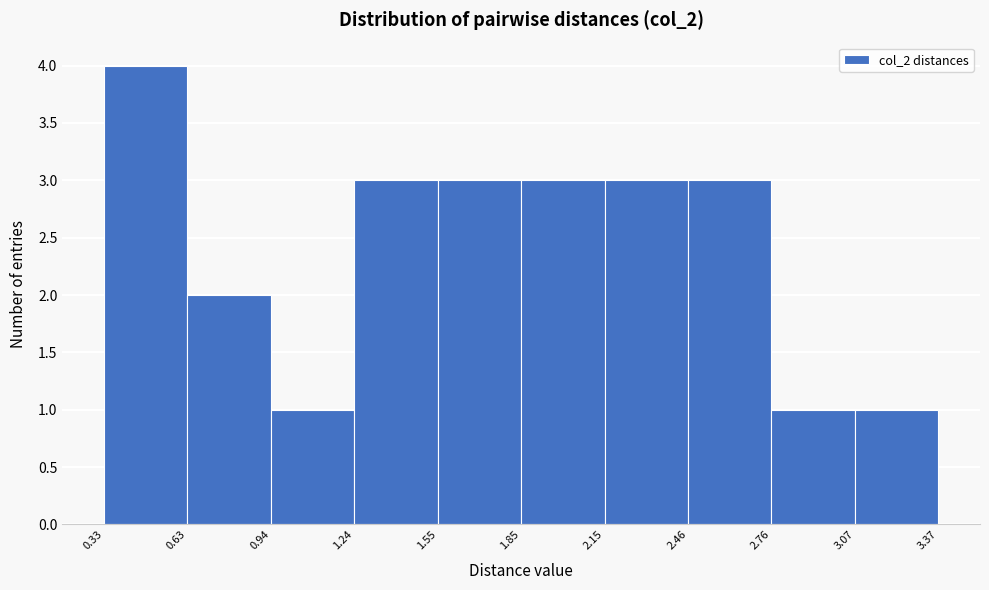

What is the height of the bar covering 2.46 to 2.76 on the x-axis? The values are not printed on the chart, so give them approximately, as read against the axis.

3